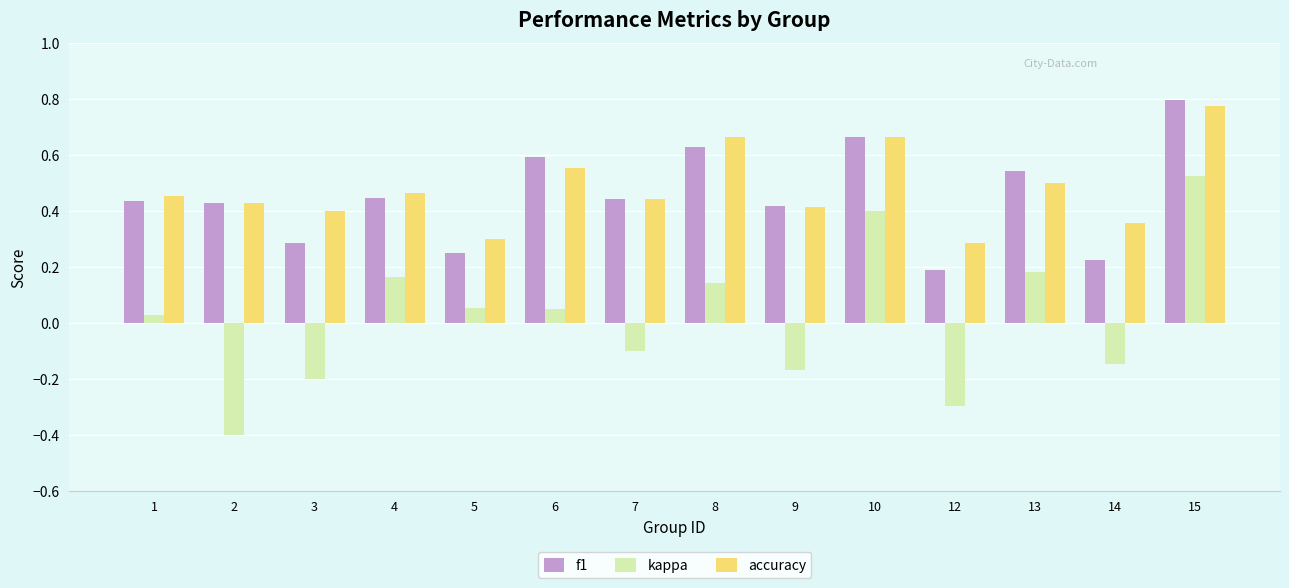

What is the difference between the maximum and minimum values in the kappa series?

0.9